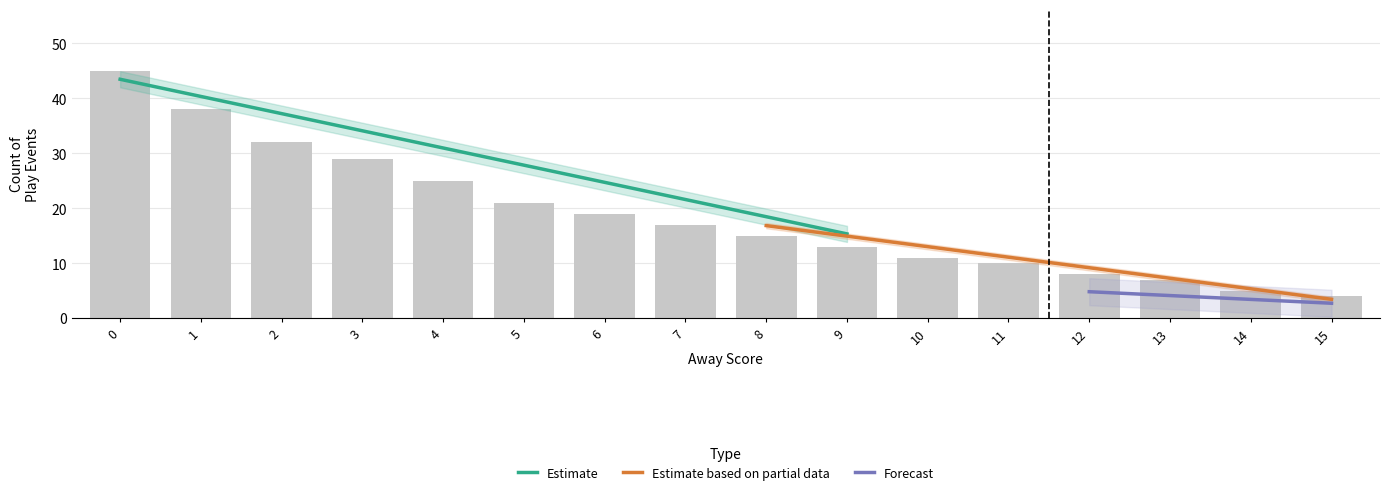

Are the bars grouped side by side (vs. stacked)?

Yes